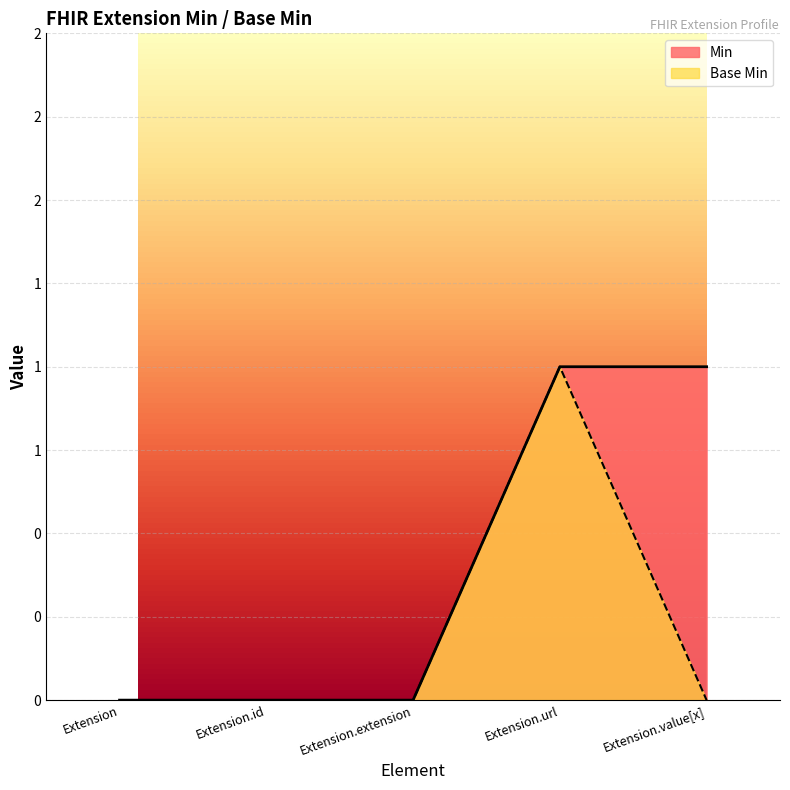

Rank the series at Extension.value[x] from highest to lowest value.

Min, Base Min